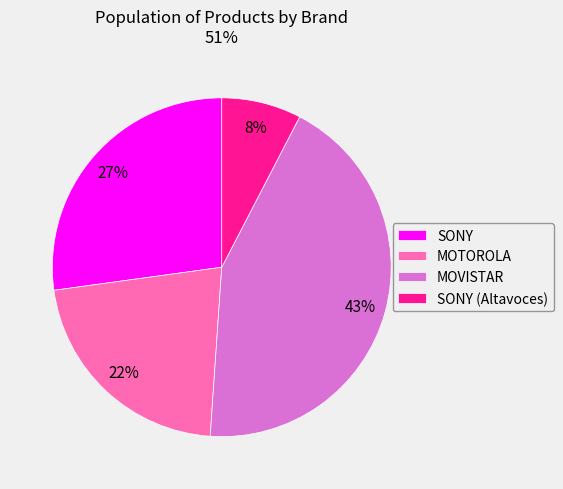

Count the number of slices in the pie.

4